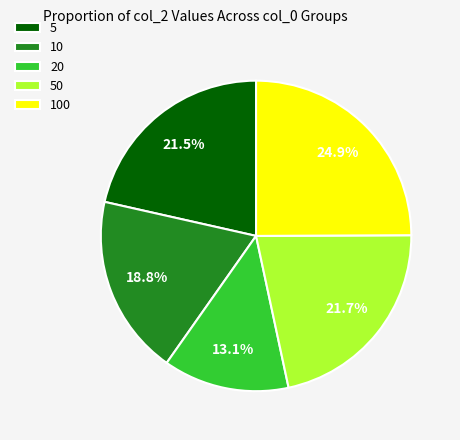

Which has a higher value, 20 or 50?

50